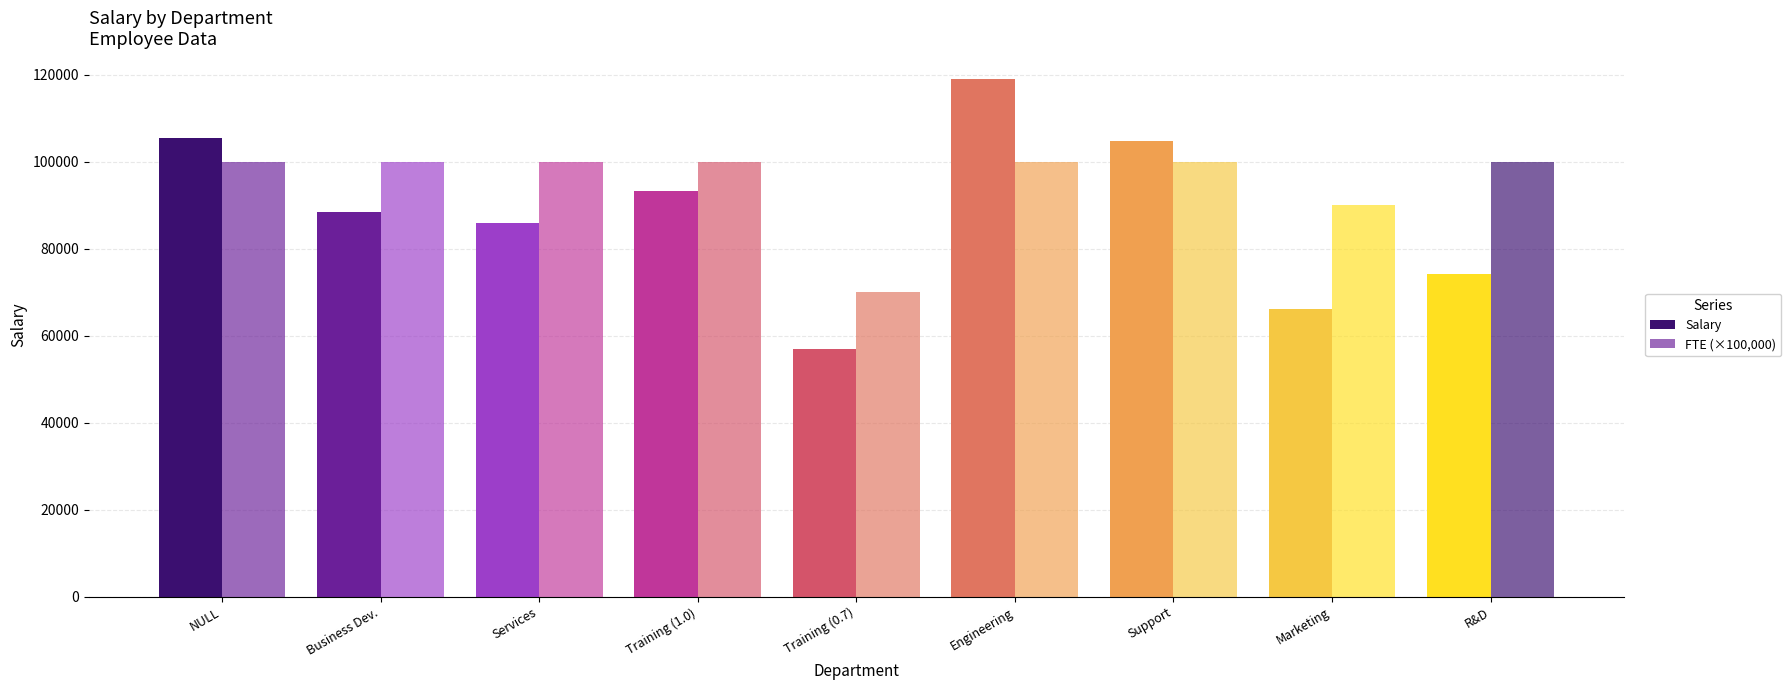

What is the smallest value displayed?

57002.0